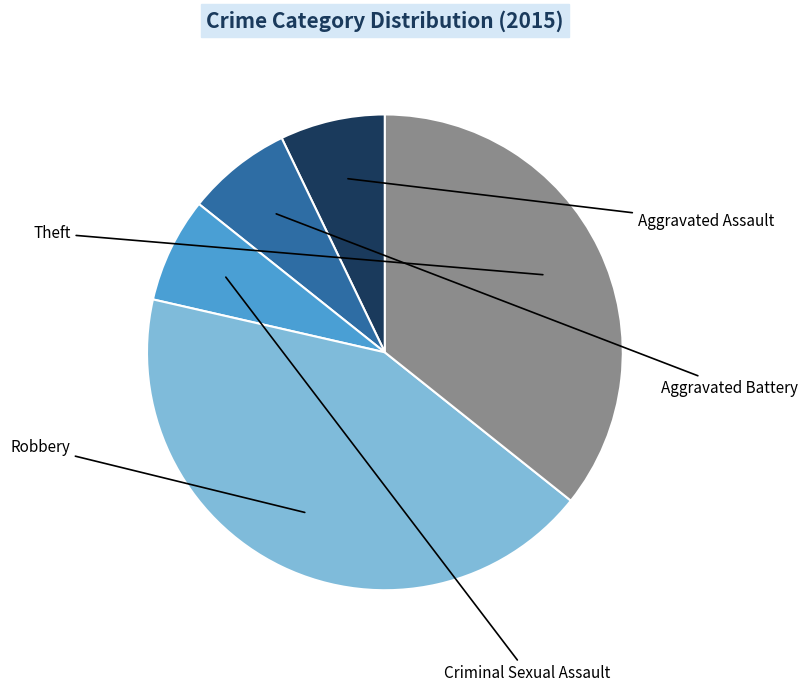

To the nearest percent, what is the average slice percentage?

20%